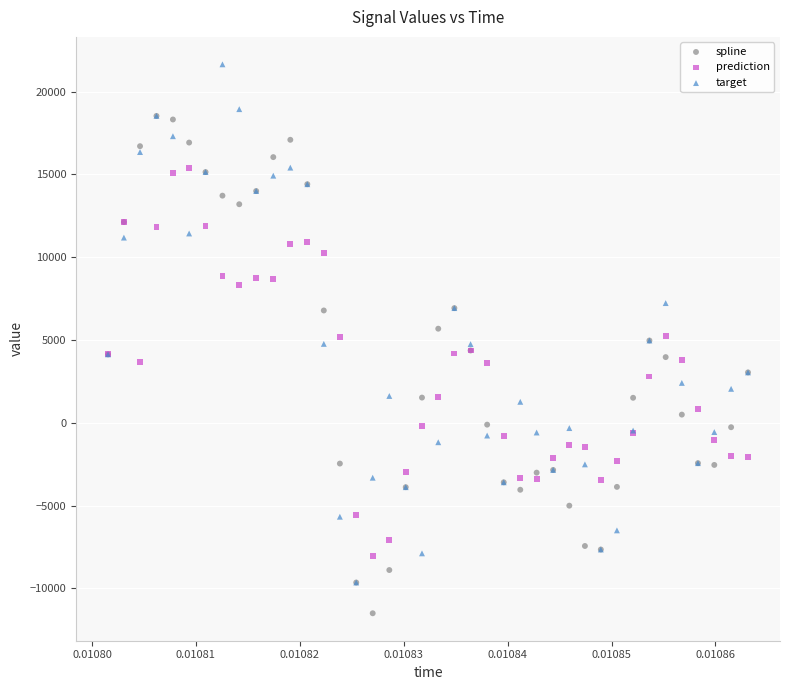

What are all the series names shown in the legend?

spline, prediction, target